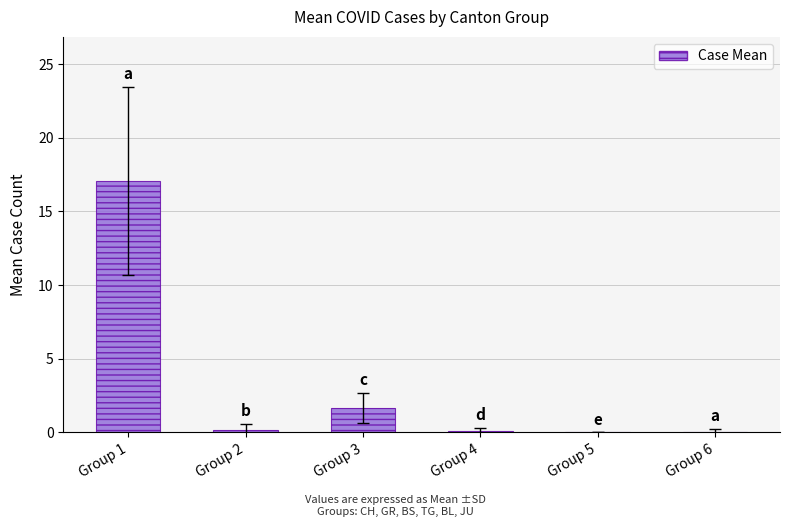

What is the sum of all values?

19.1